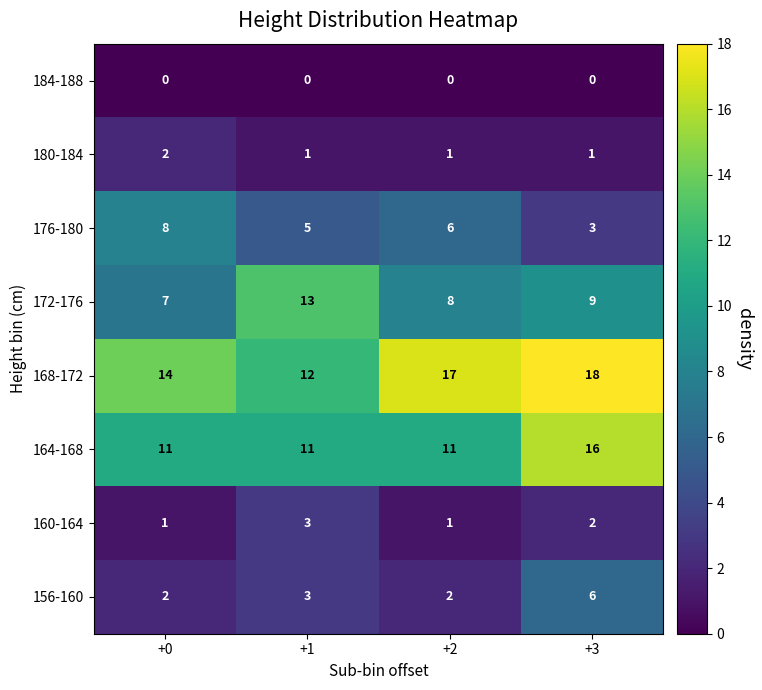

How many series are shown in this chart?

8